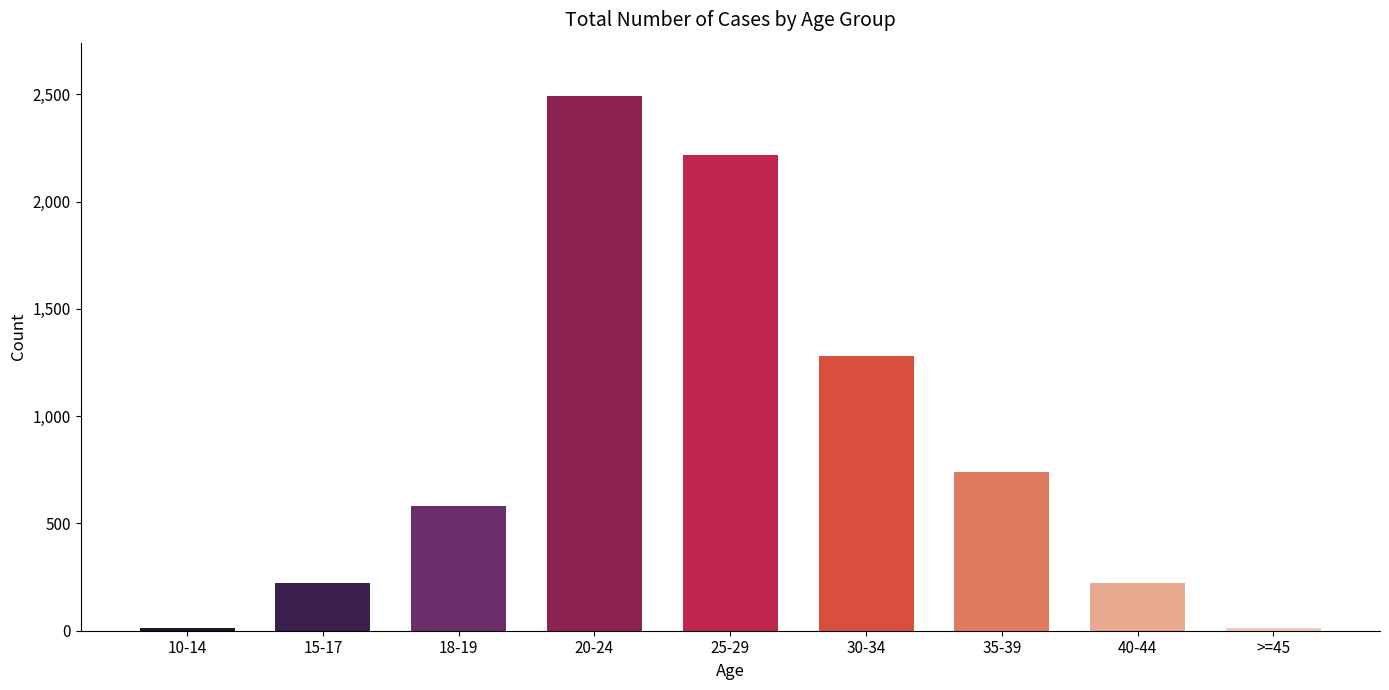

What is the label of the 8th bar from the left?

40-44